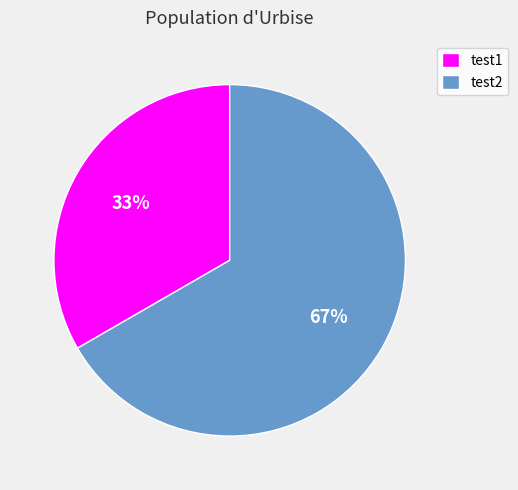

True or false: test1 accounts for 33% of the total.

True